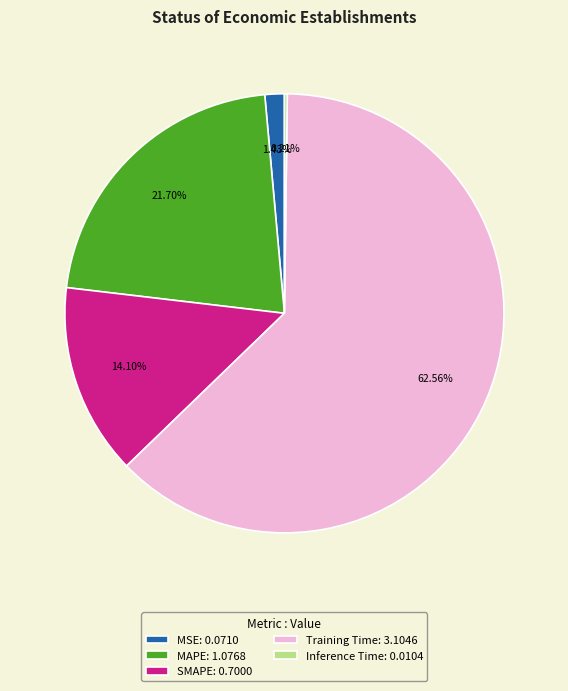

Combined, do MSE: 0.0710 and SMAPE: 0.7000 account for over 50%?

No